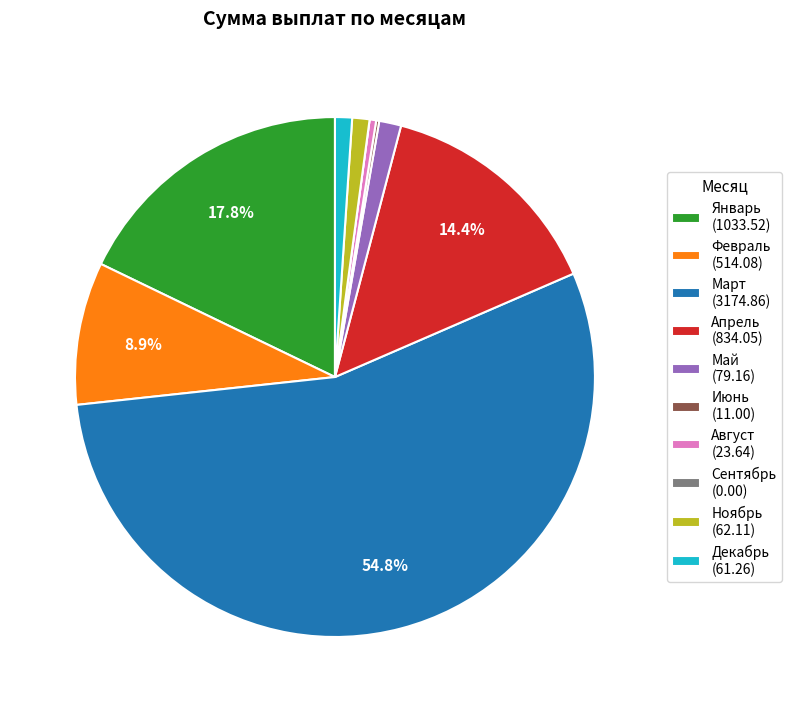

Do Март (3174.86) and Февраль (514.08) together represent more than half of the pie?

Yes